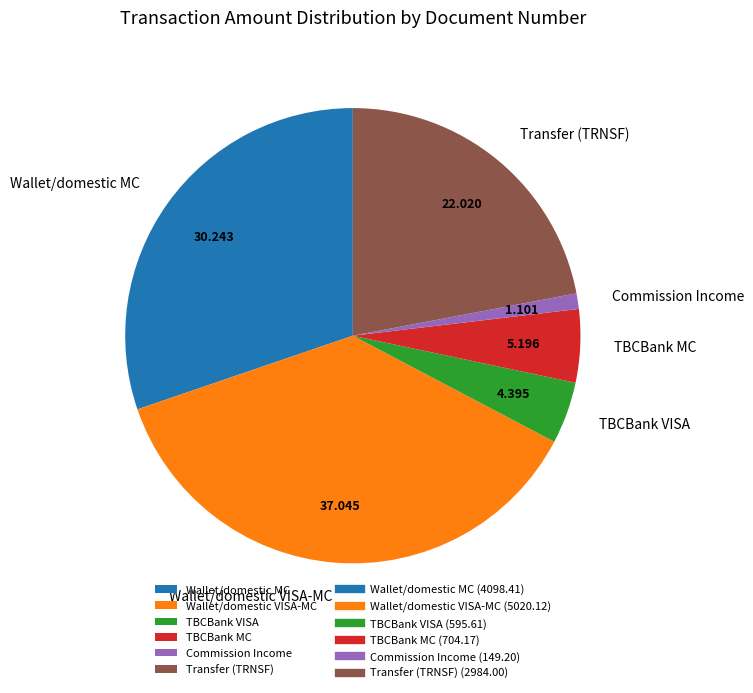

Which slice is the largest?

Wallet/domestic VISA-MC